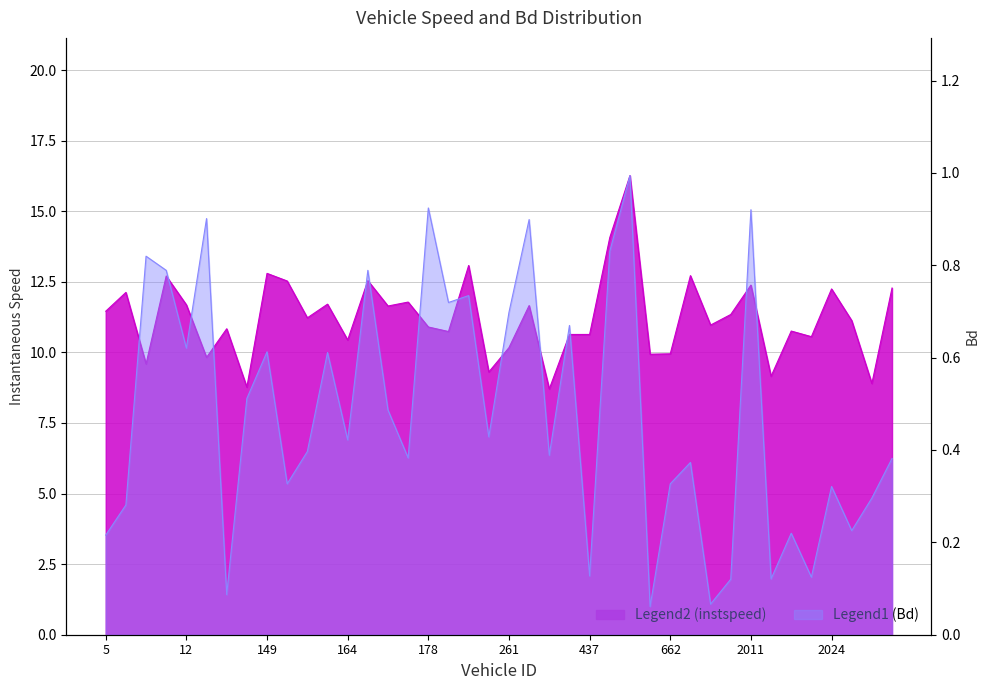

True or false: Bd and instspeed intersect in this chart.

False